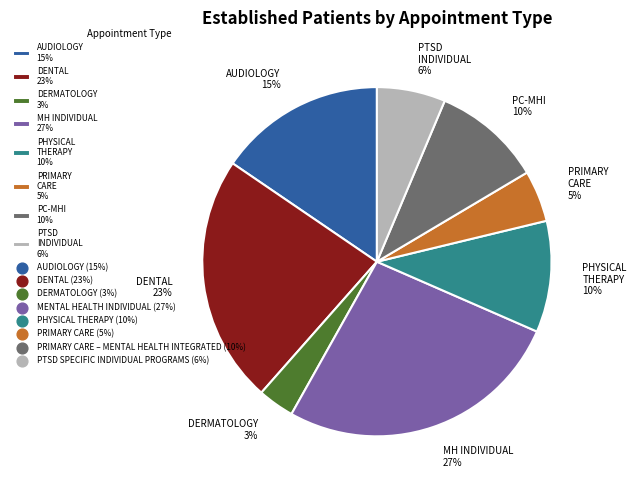

To the nearest percent, what is the average slice percentage?

12%